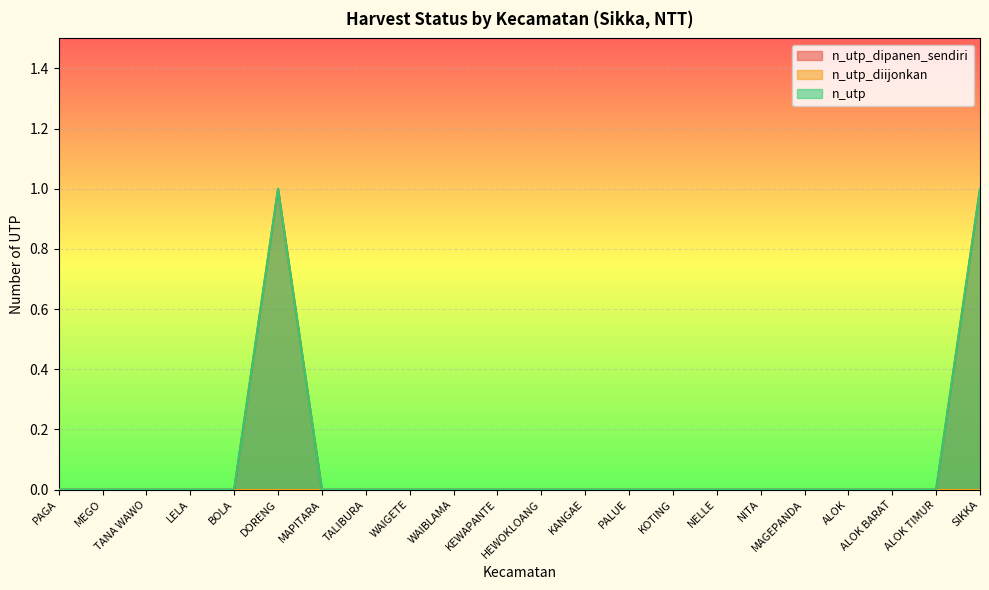

At how many categories does at least one series exceed 0?

2